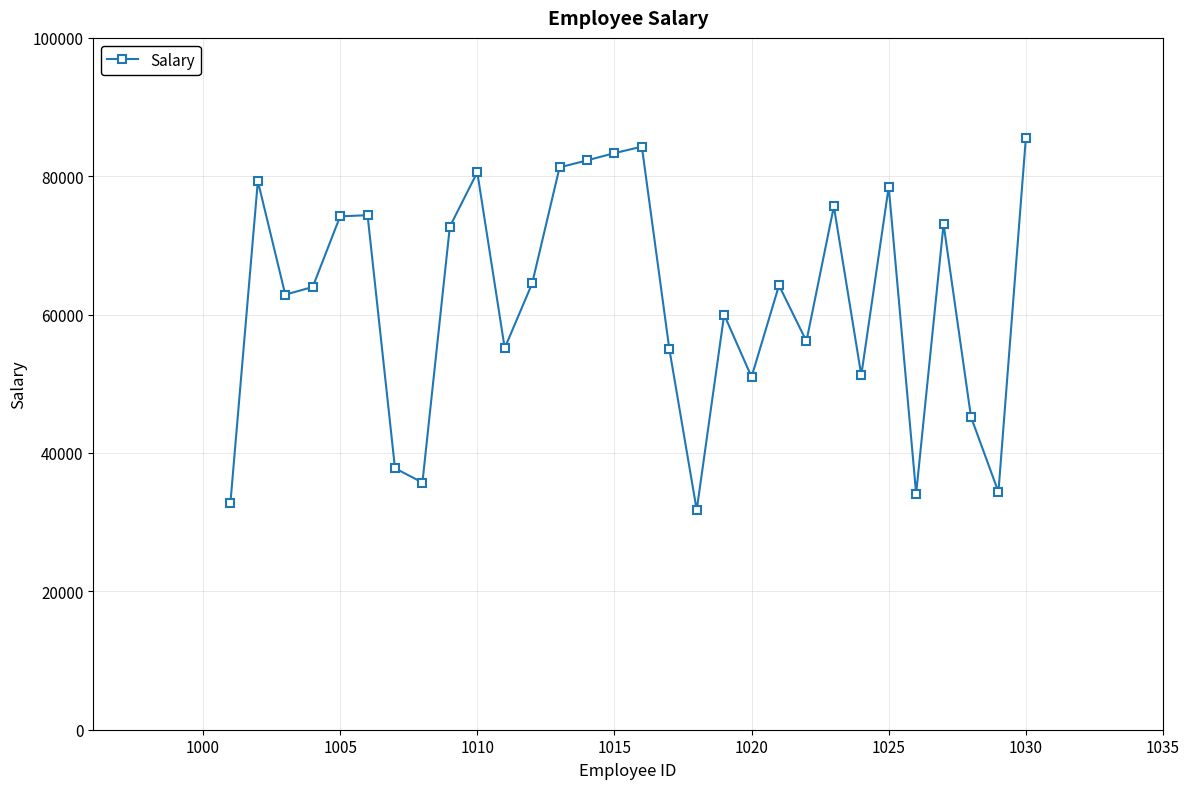

True or false: the data has more than 2 interior local peaks.

True